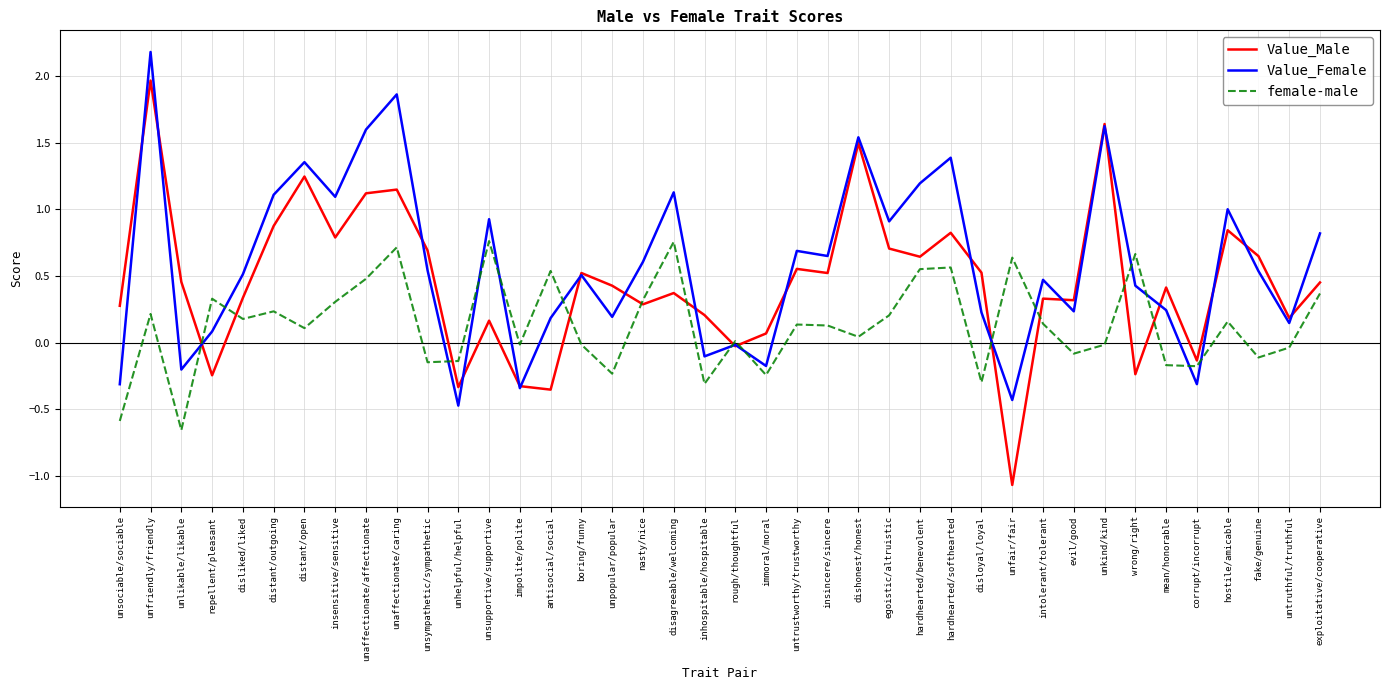

The Value_Female series shows 0.3 at intolerant/tolerant. True or false?

False